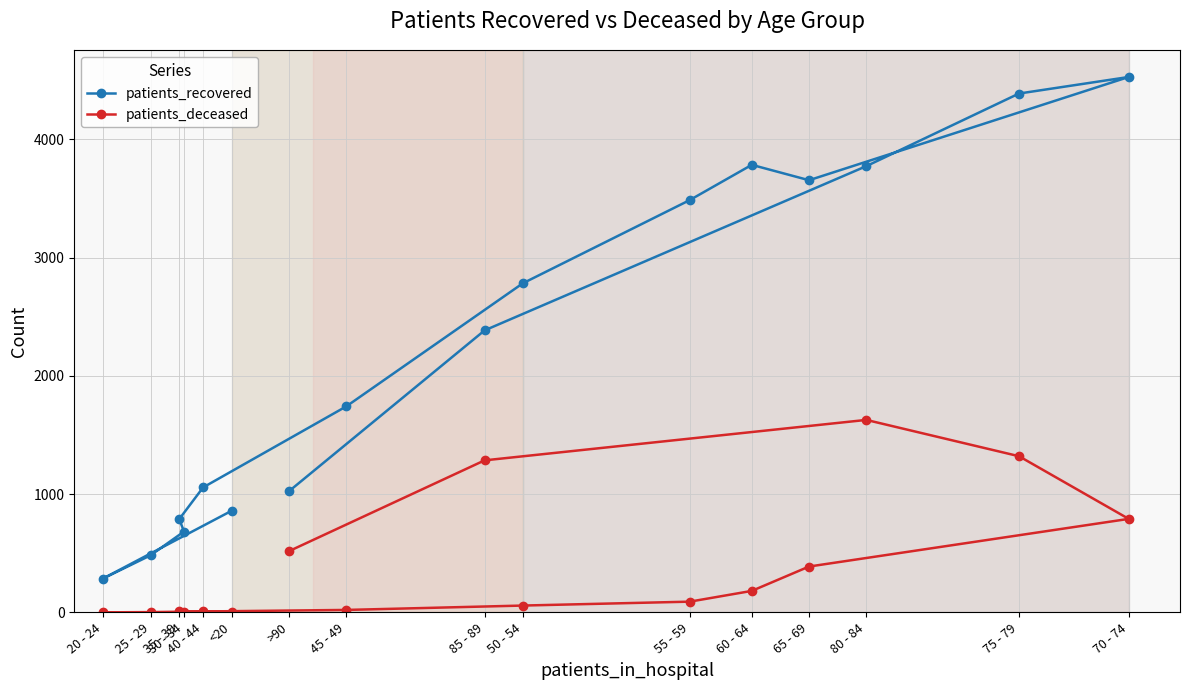

How many data points in patients_deceased are less than 91?

8